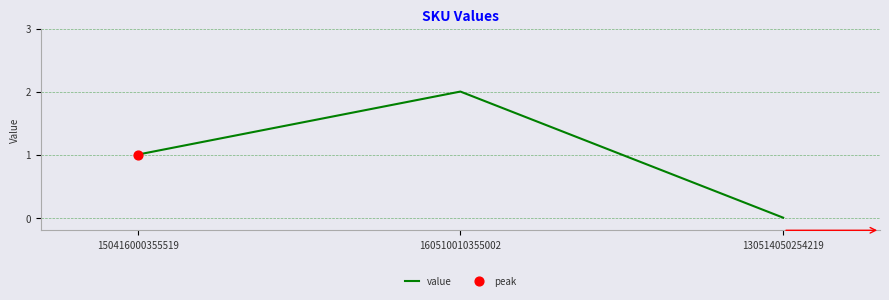

Which has a higher value, 130514050254219 or 150416000355519?

150416000355519